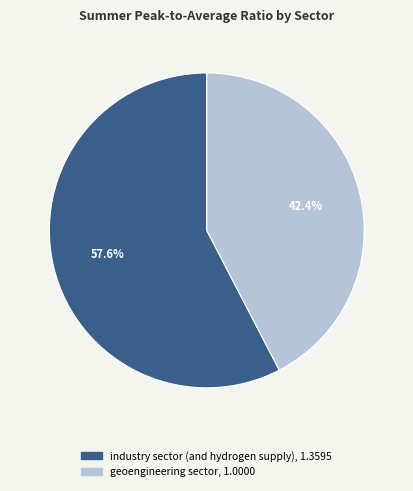

What is the largest slice in the pie chart?

industry sector (and hydrogen supply)